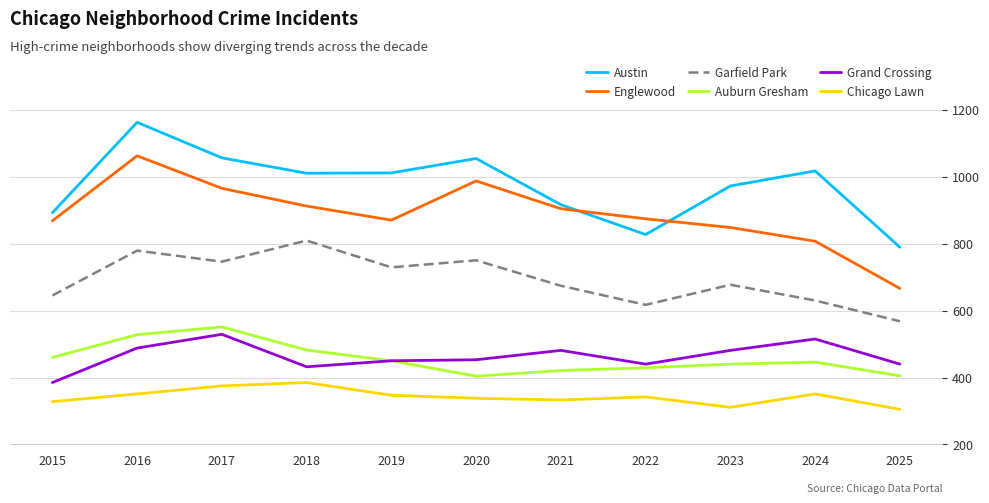

The Auburn Gresham series shows 405 at 2025. True or false?

True